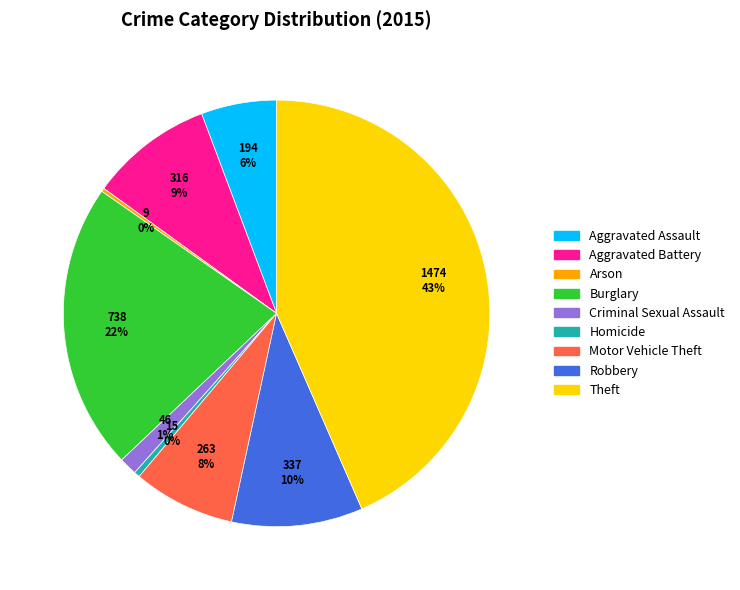

What is the largest slice in the pie chart?

Theft